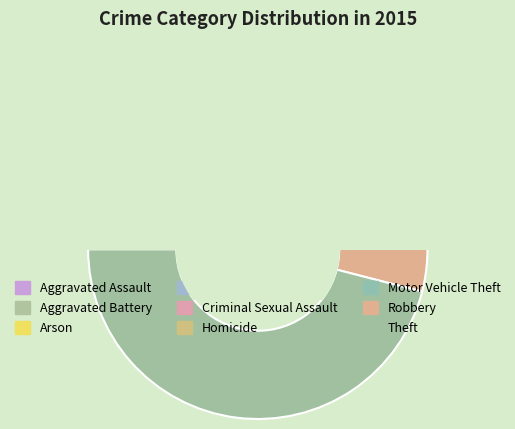

True or false: Homicide accounts for 1% of the total.

True